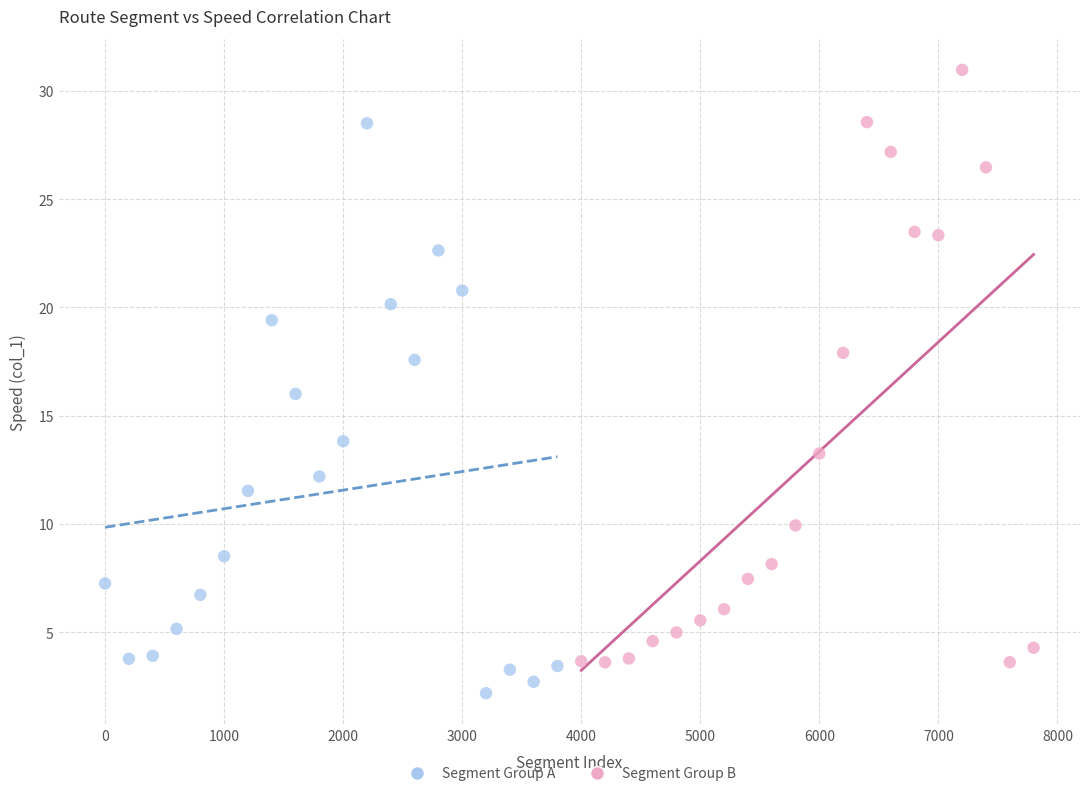

Which series reaches the maximum Y coordinate?

Segment Group B